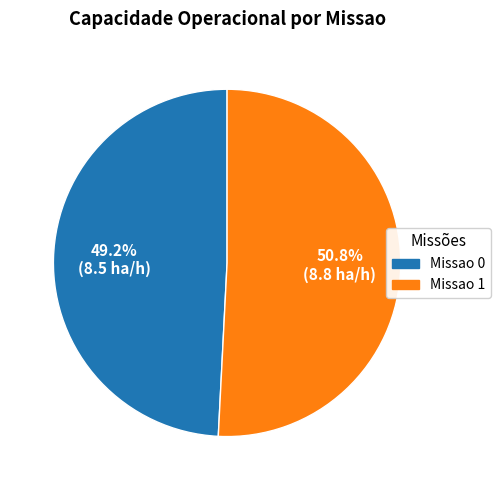

Approximately how many times larger is the value at Missao 1 compared to Missao 0?

1.0